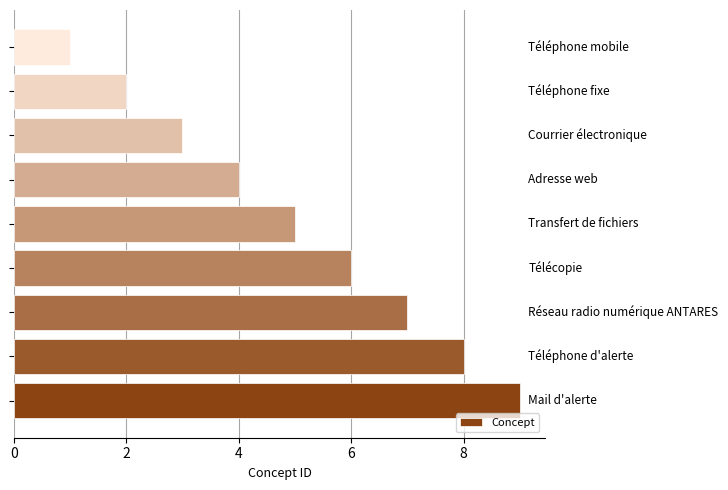

Reading bottom to top, extract all data points from this chart.

9	8	7	6	5	4	3	2	1